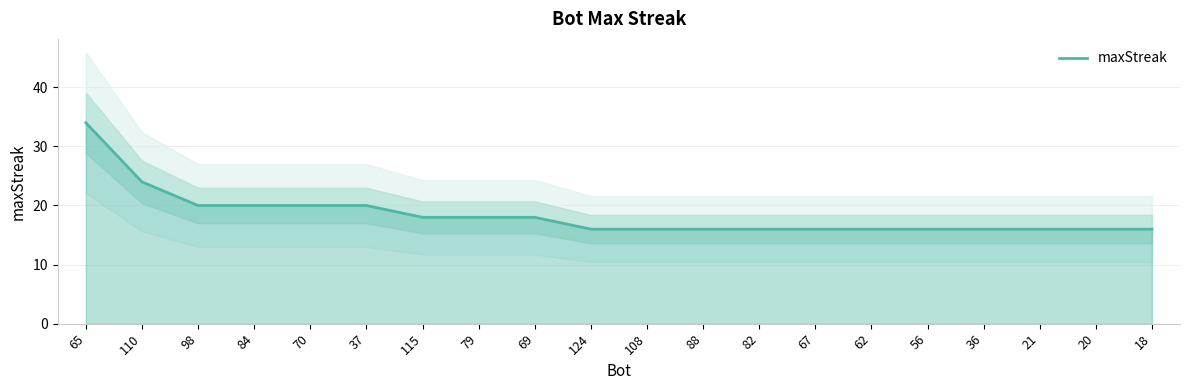

What is the approximate value at 65, to the nearest 5?

35